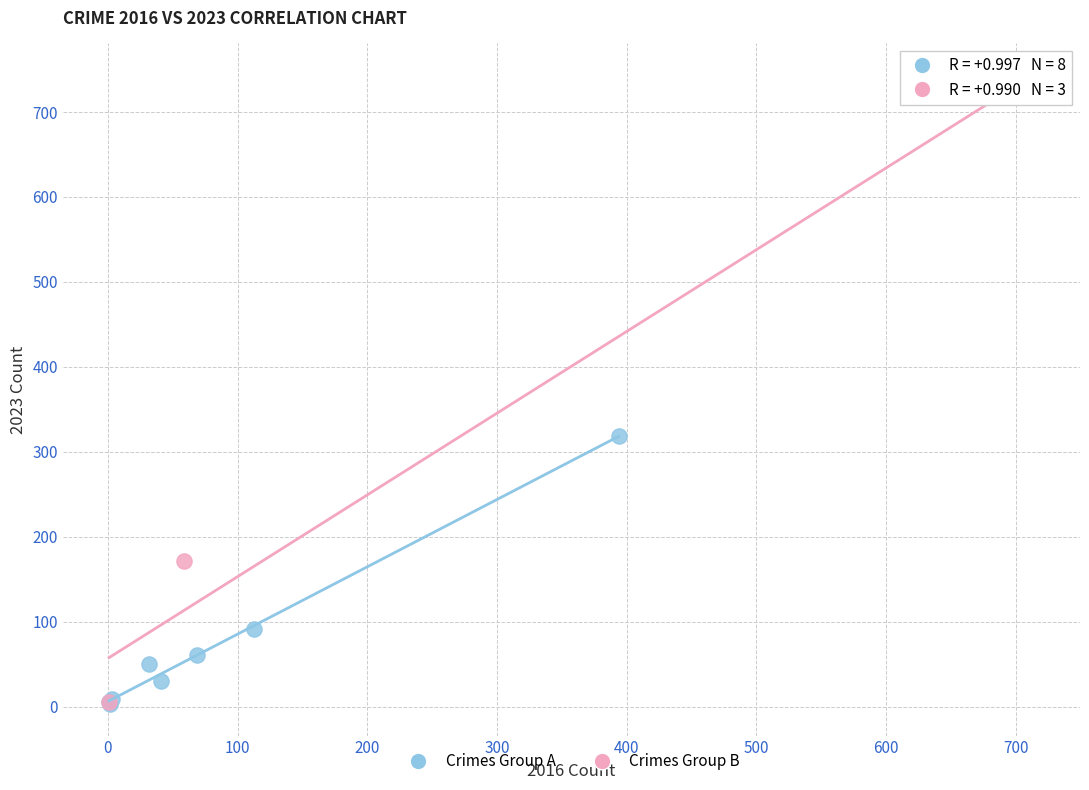

Which series has the widest spread of Y values?

Crimes Group B